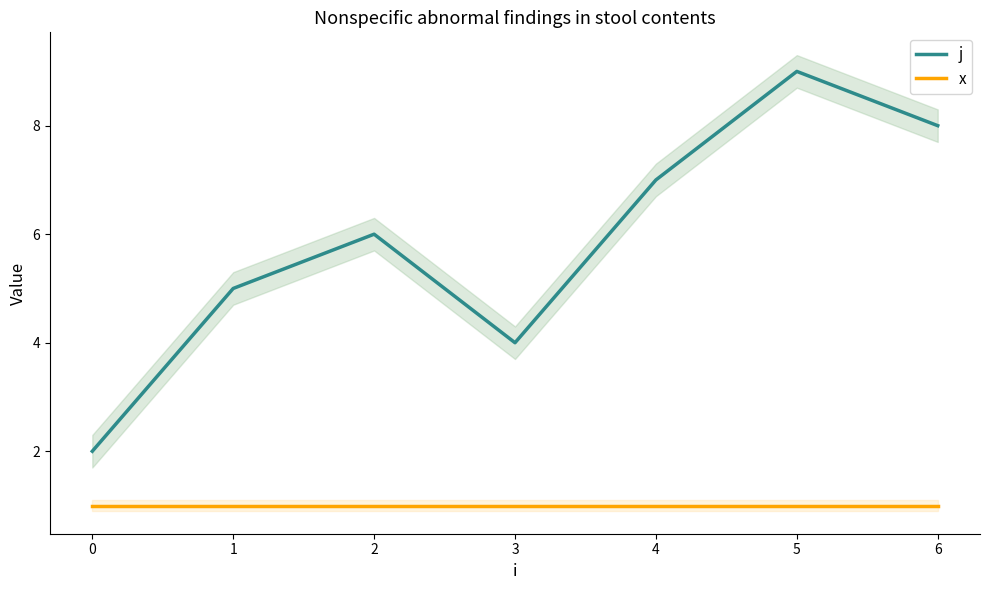

At which category is the sum across all series the highest?

5